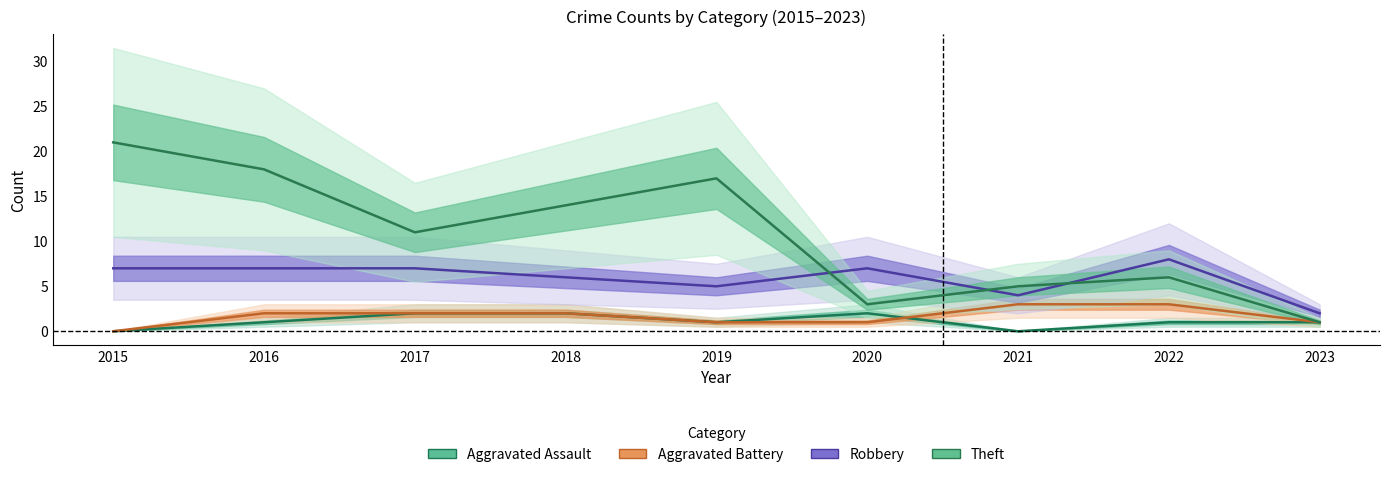

Reading left to right, extract all data points from this chart.

Aggravated Assault: 0	1	2	2	1	2	0	1	1
Aggravated Battery: 0	2	2	2	1	1	3	3	1
Robbery: 7	7	7	6	5	7	4	8	2
Theft: 21	18	11	14	17	3	5	6	1